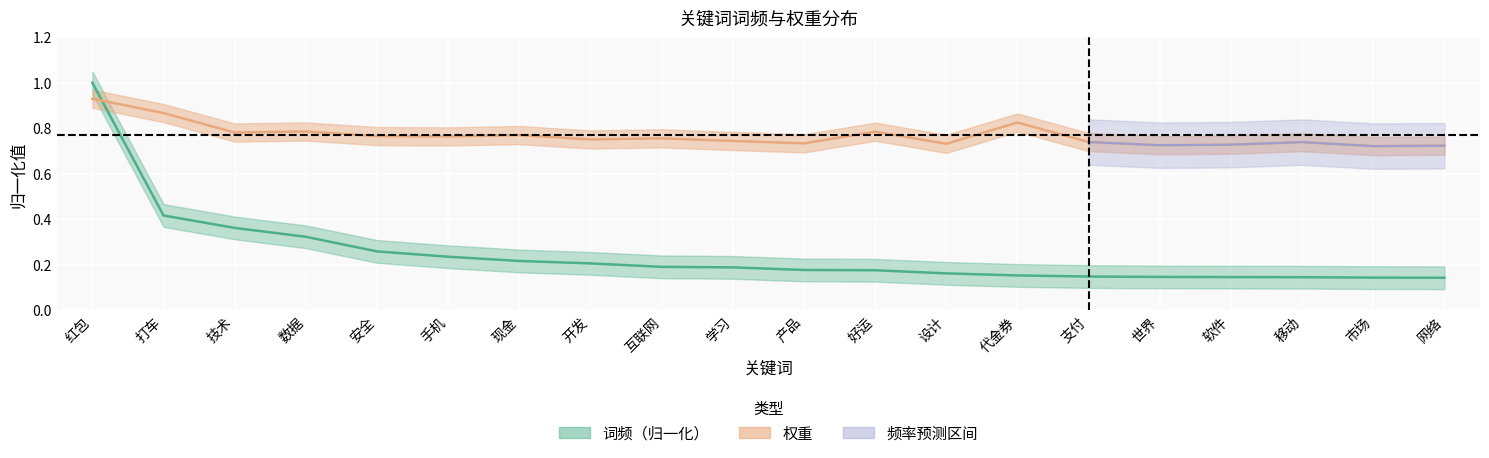

True or false: 权重 and 词频 cross at least once.

True